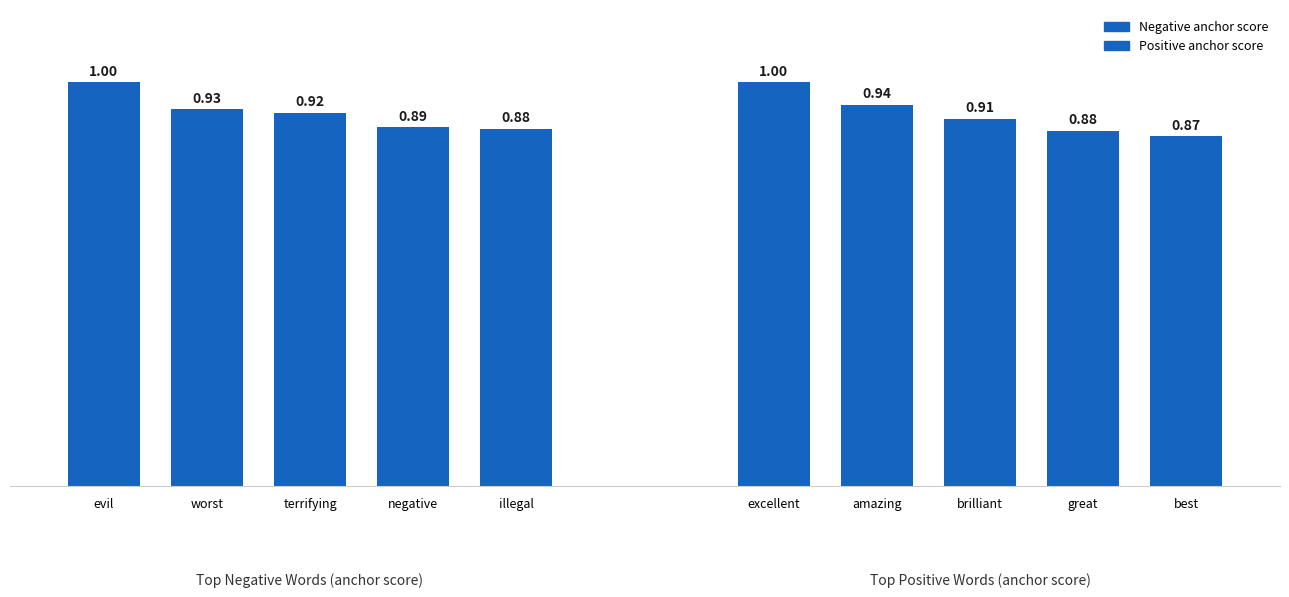

List the series in order of their overall mean, highest first.

Negative anchor score, Positive anchor score